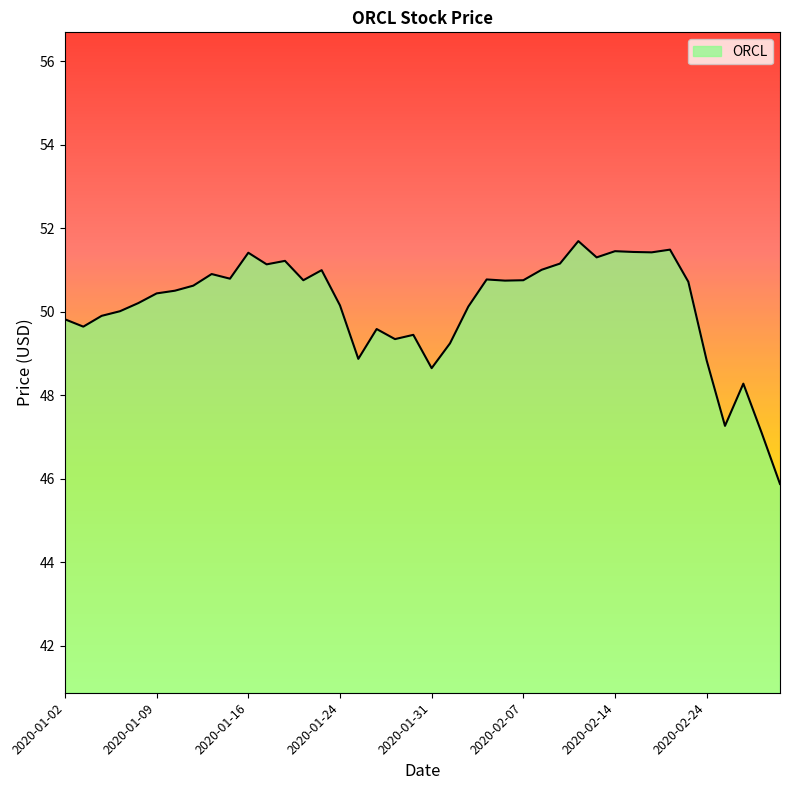

How many lines are shown in the chart?

1